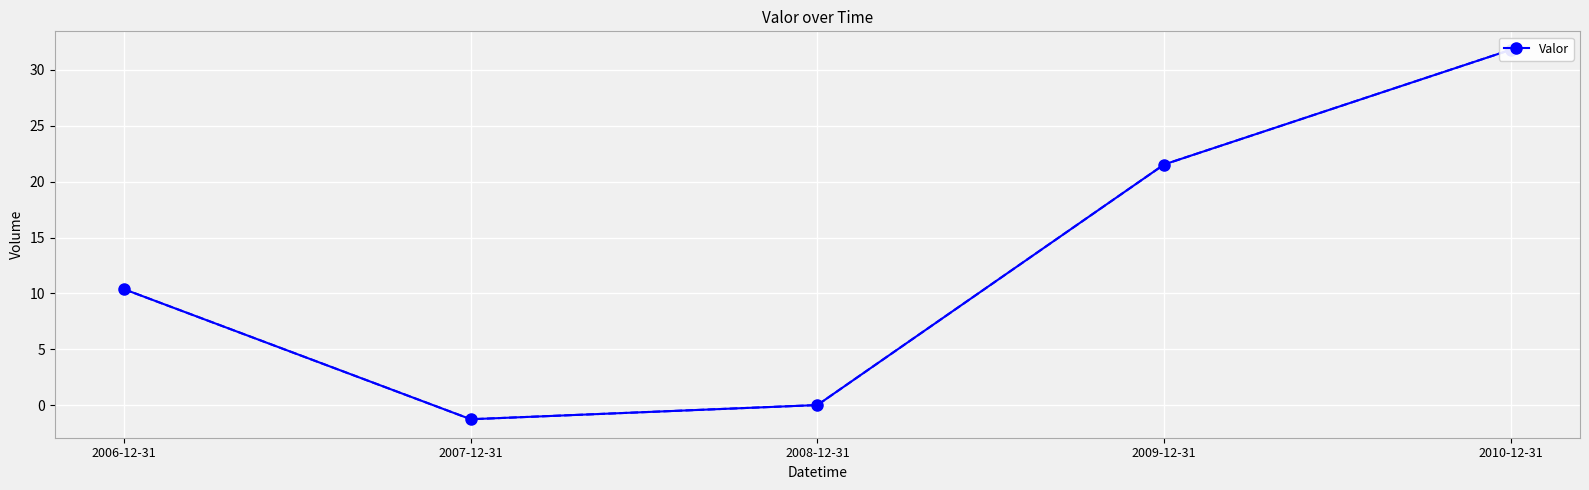

Reading left to right, transcribe all the data shown in this chart.

2006-12-31=10.4	2007-12-31=-1.3	2008-12-31=0.0	2009-12-31=21.5	2010-12-31=31.8